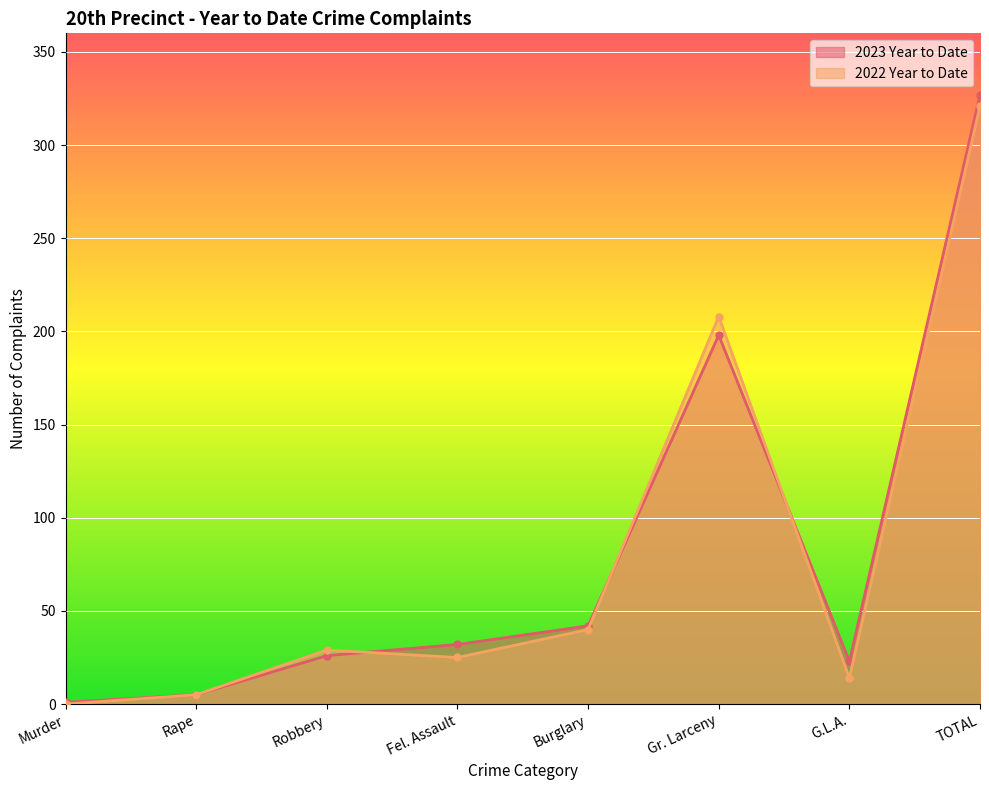

How many lines are shown in the chart?

2